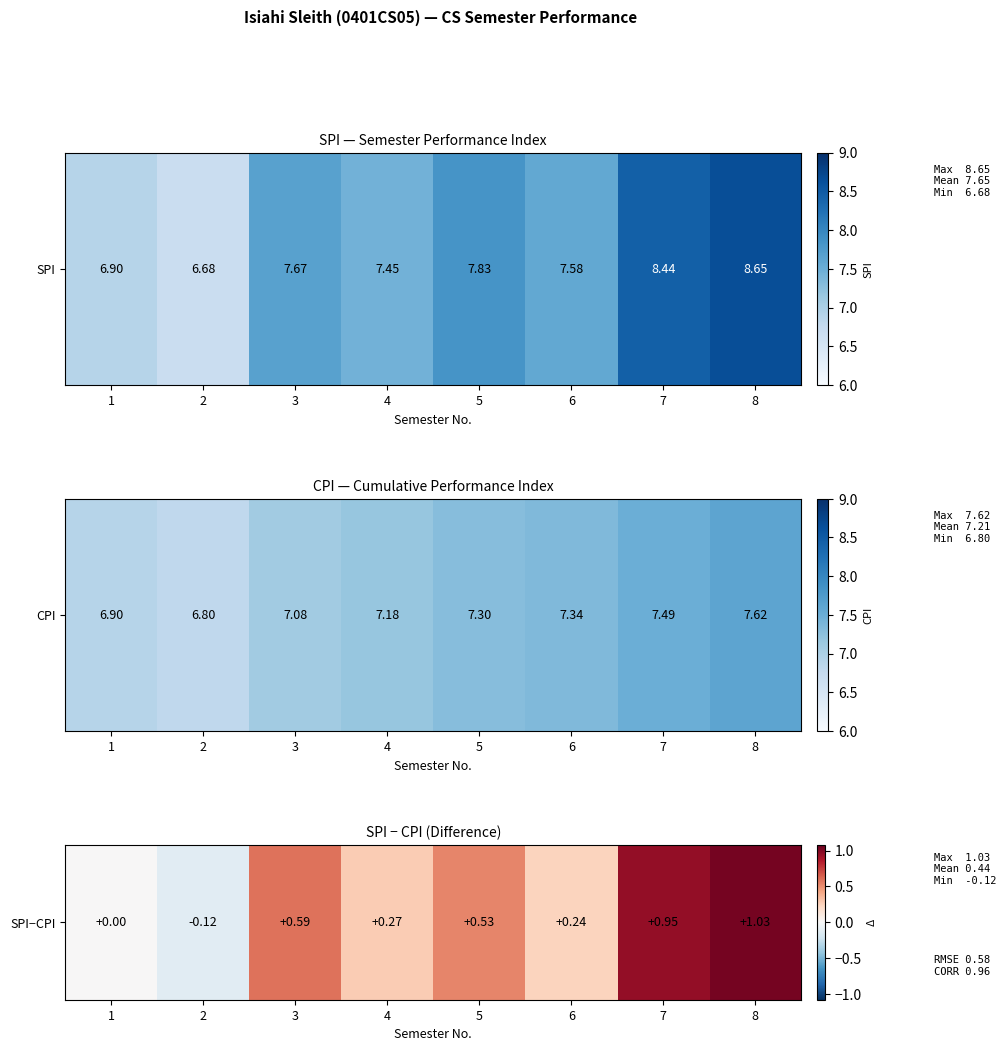

The chart shows a value of 0.3 at 4. True or false?

True